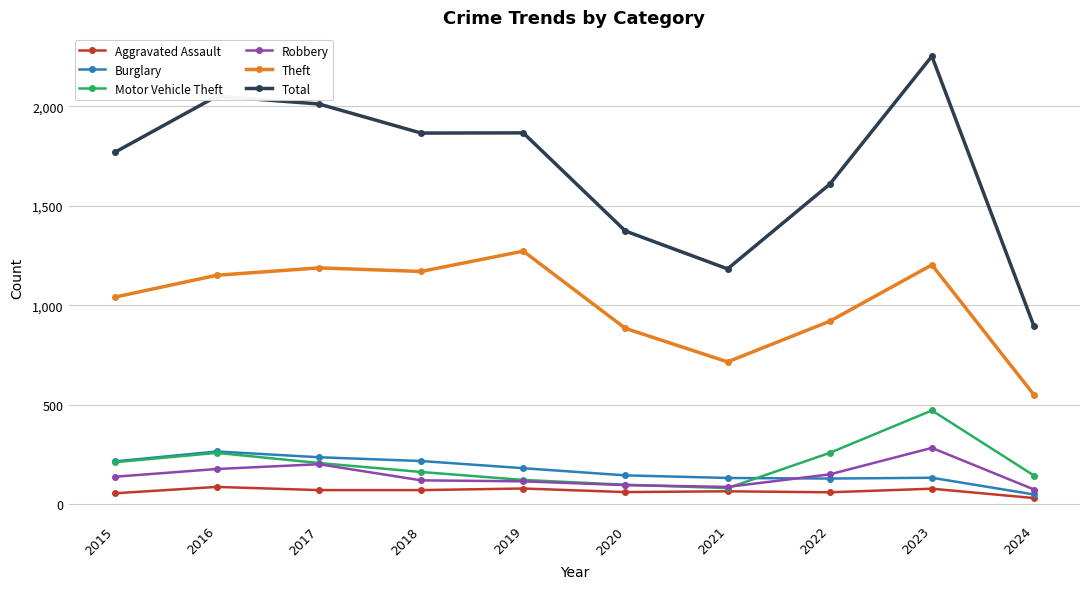

At which category does Total reach its first local peak?

2016